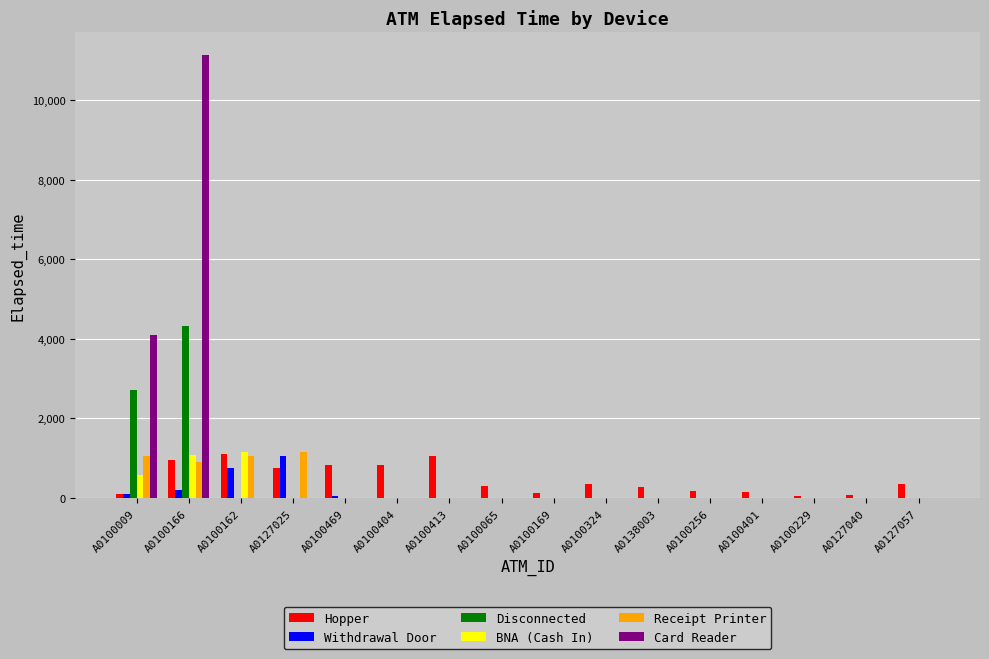

At which category is the sum across all series the highest?

A0100166